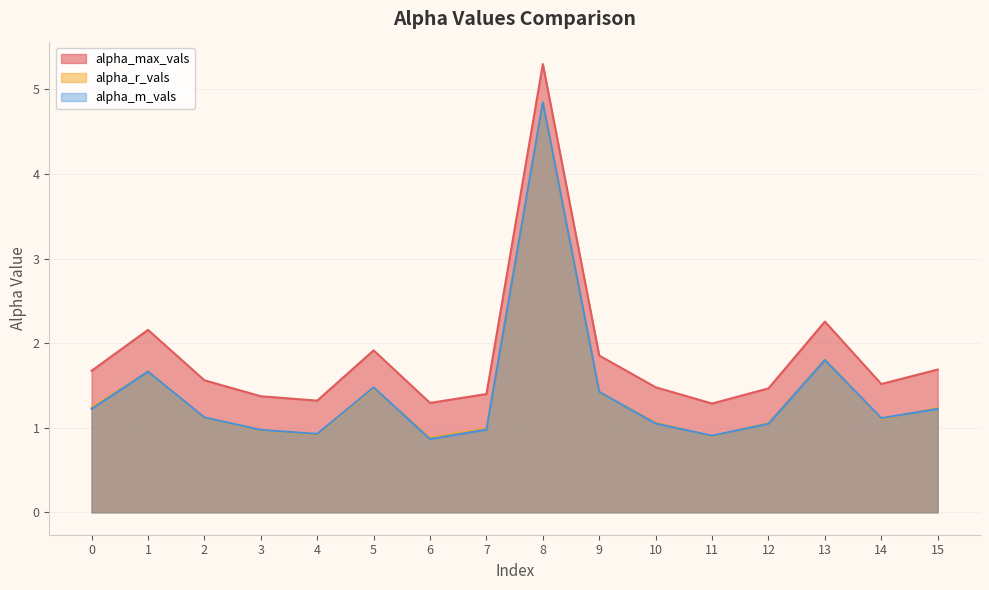

What is the value of the alpha_m_vals point at the 12th from the left?

0.9